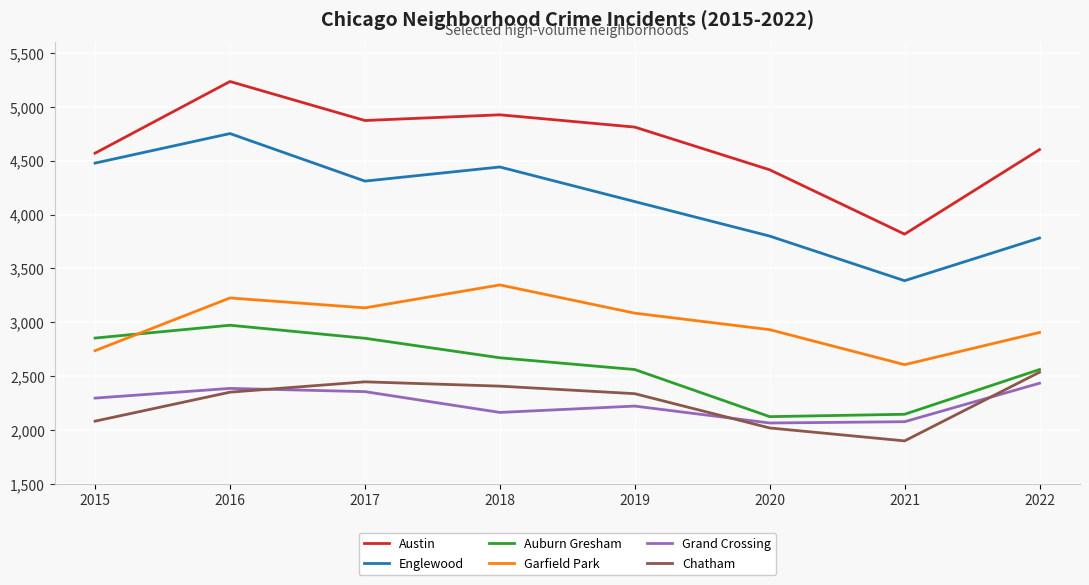

Which category has the lowest value in the Chatham series?

2021